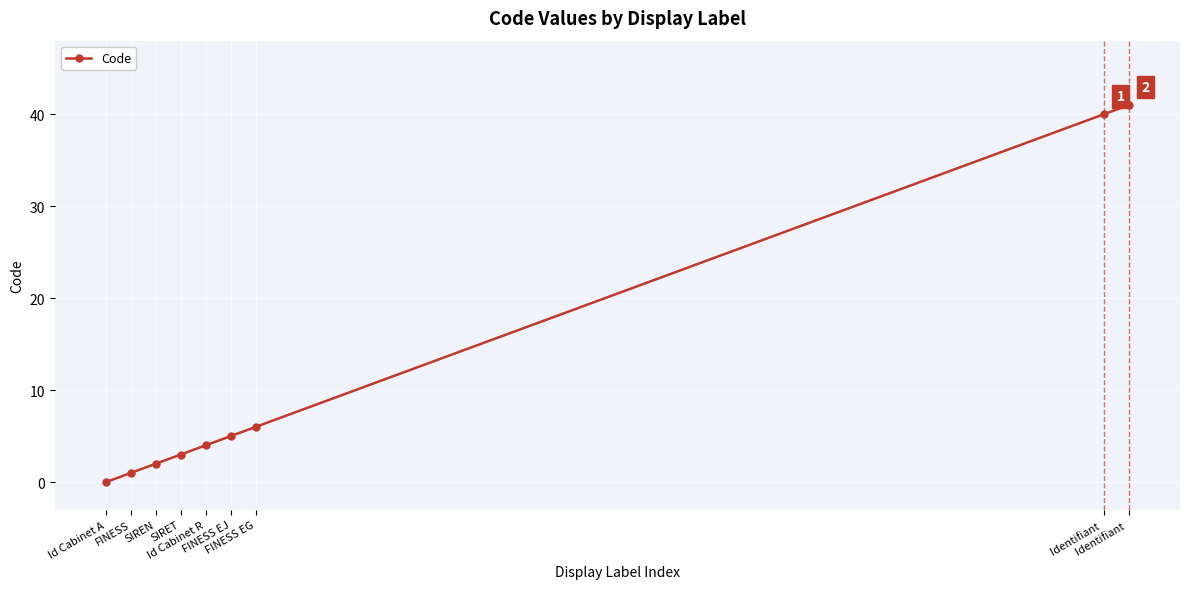

What is the greatest value displayed?

41